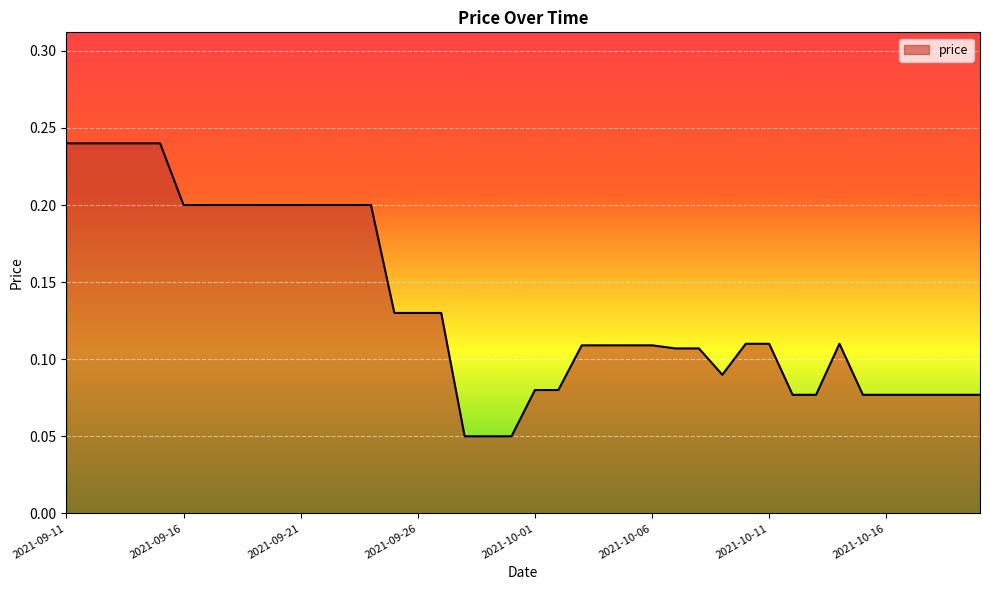

Is this an area chart (filled region under the line)?

Yes